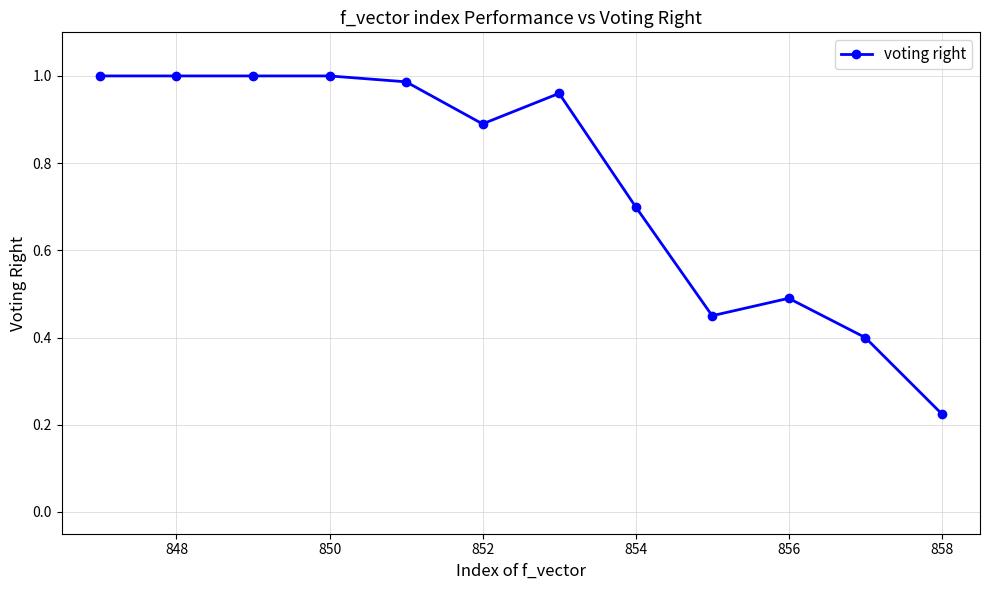

True or false: the data has more than 0 interior local peaks.

True